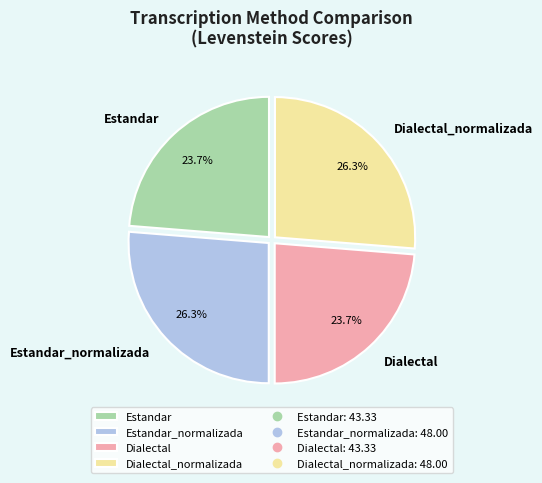

Approximately how many times larger is the value at Dialectal compared to Estandar?

1.0